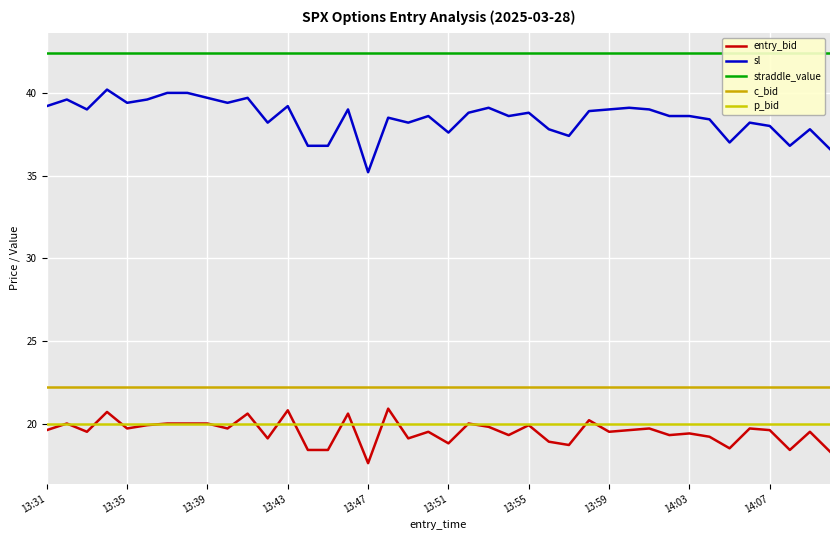

Which label corresponds to the largest value in the chart?

13:31